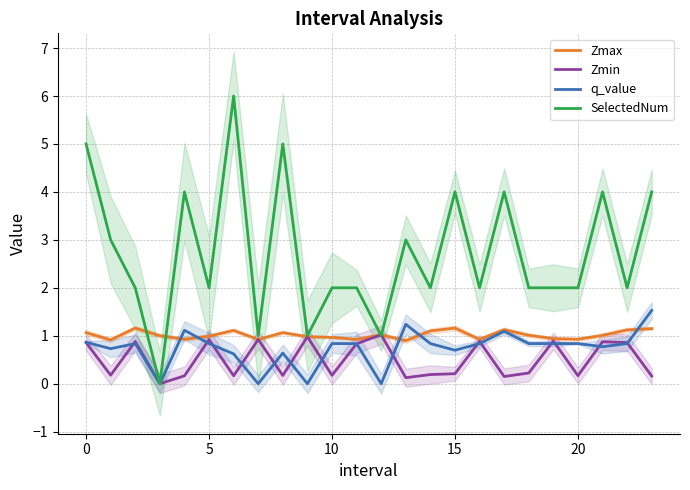

Which series ends up on top after the final intersection of SelectedNum and Zmin?

SelectedNum